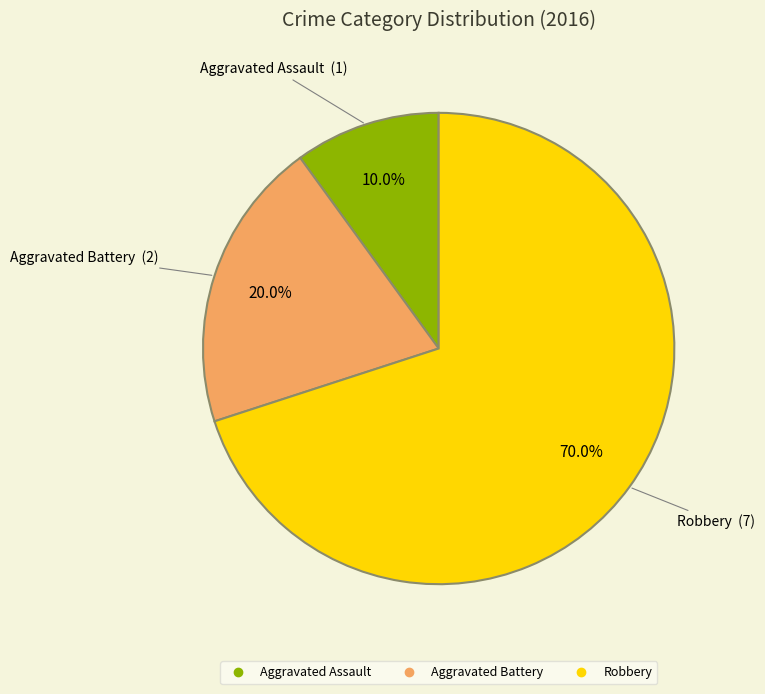

Rank the categories by value from highest to lowest.

Robbery, Aggravated Battery, Aggravated Assault